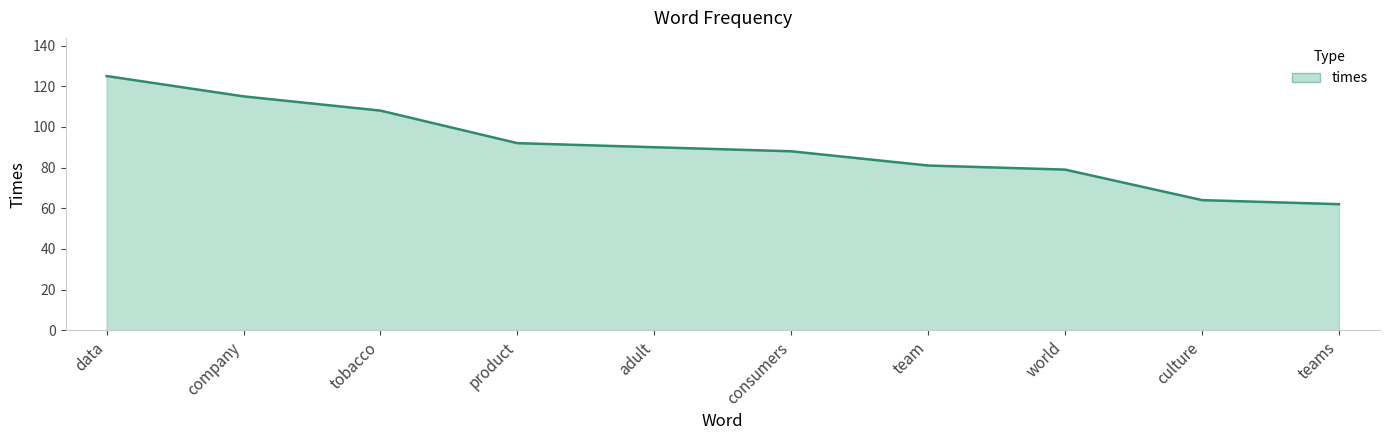

What position from the left is product?

4